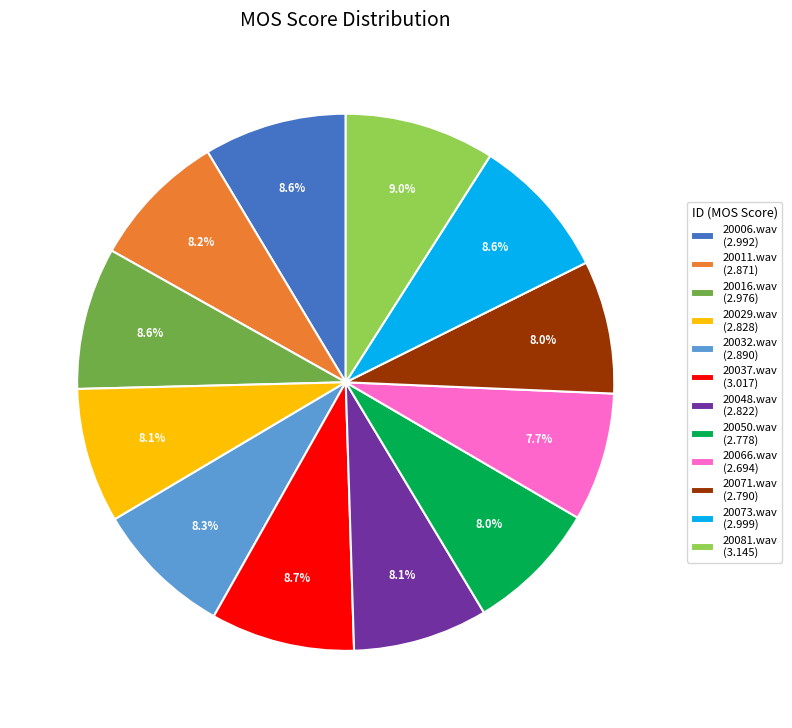

Is there a majority slice in this chart?

No